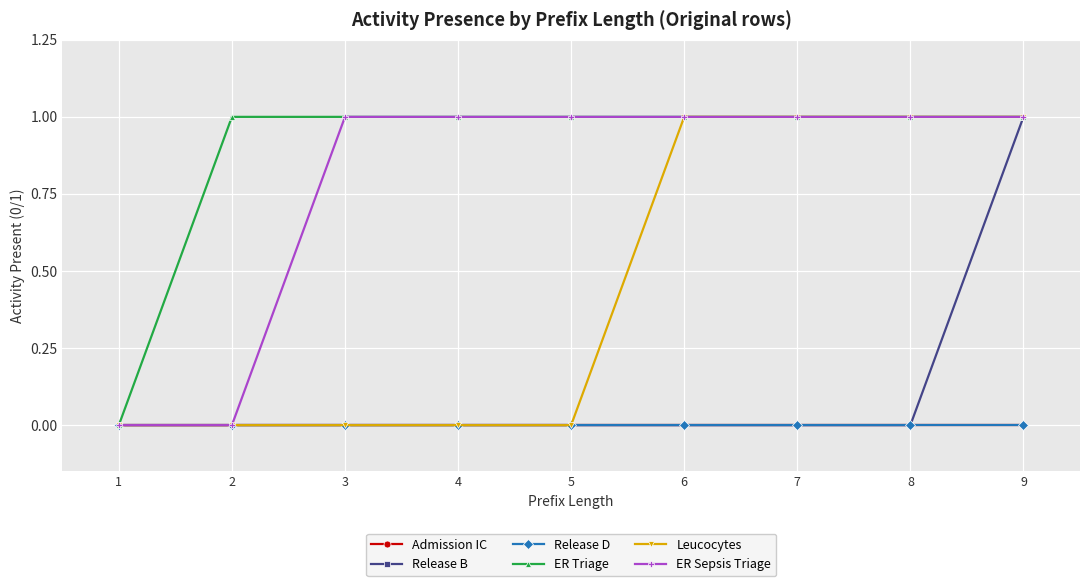

Is this an area chart (filled region under the line)?

No